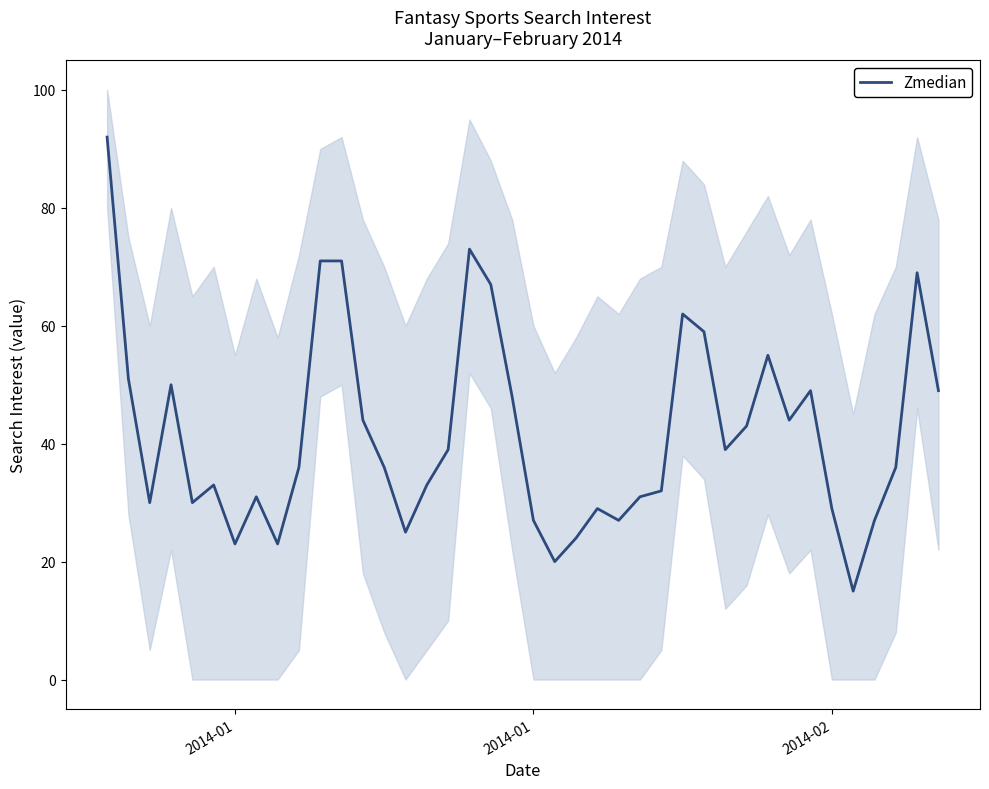

What is the sum of all values?

1672